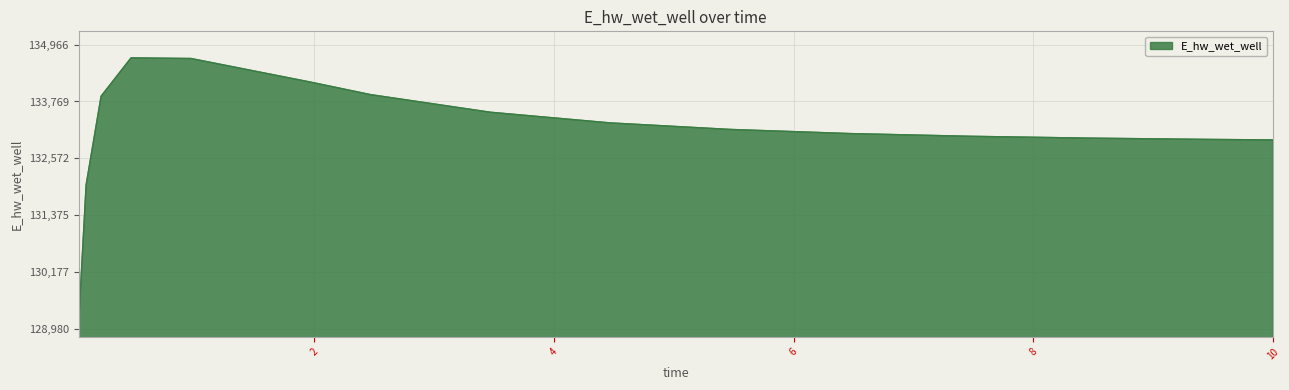

What is the maximum value shown in the chart?

134686.5